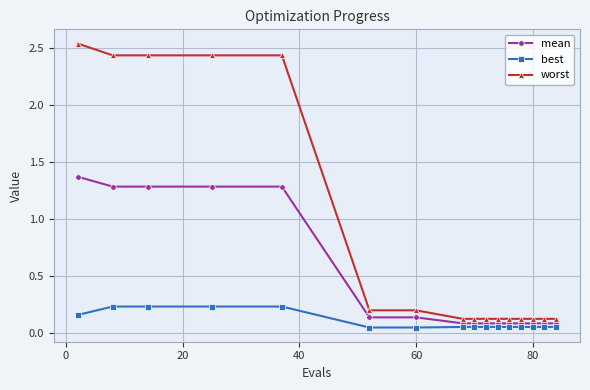

True or false: worst and best cross at least once.

False